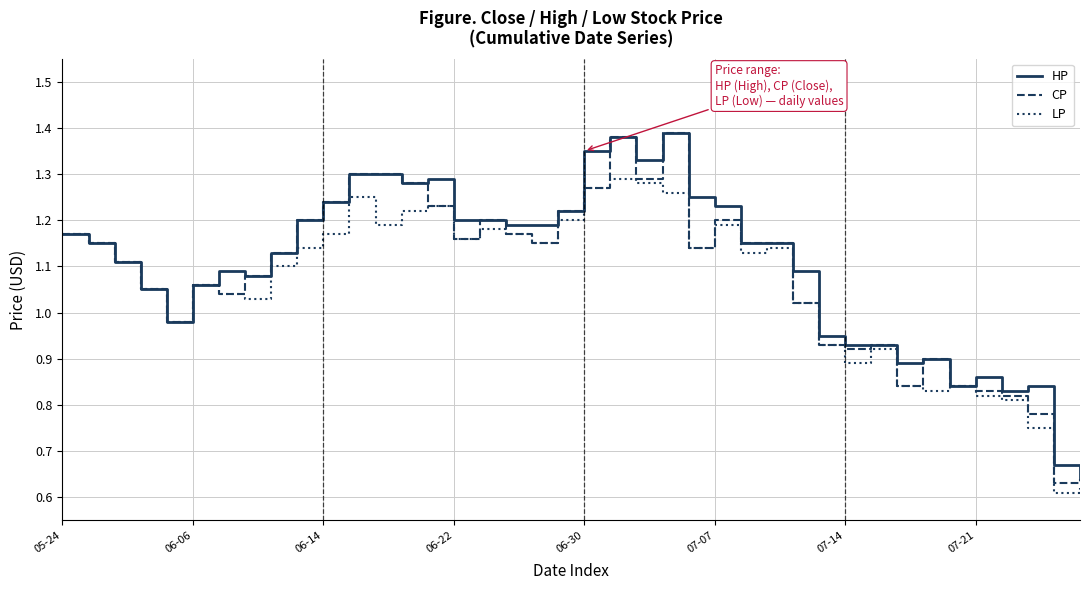

What are all the series names shown in the legend?

HP, CP, LP